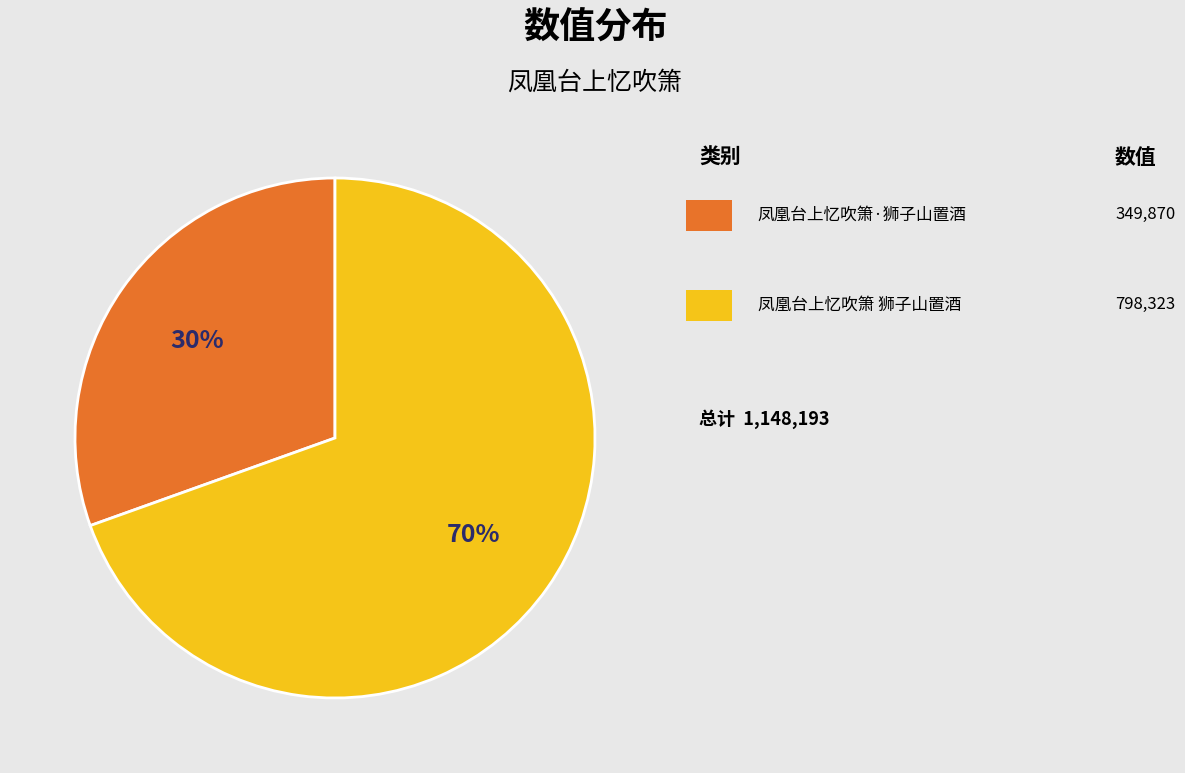

To the nearest percent, what is the average slice percentage?

50%